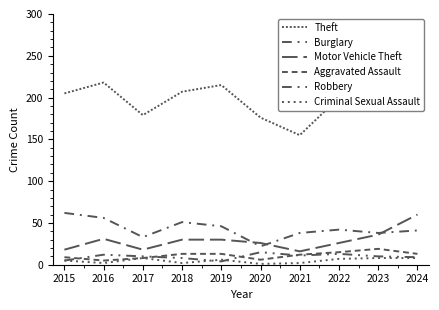

How many Criminal Sexual Assault values are between 2 and 8?

9